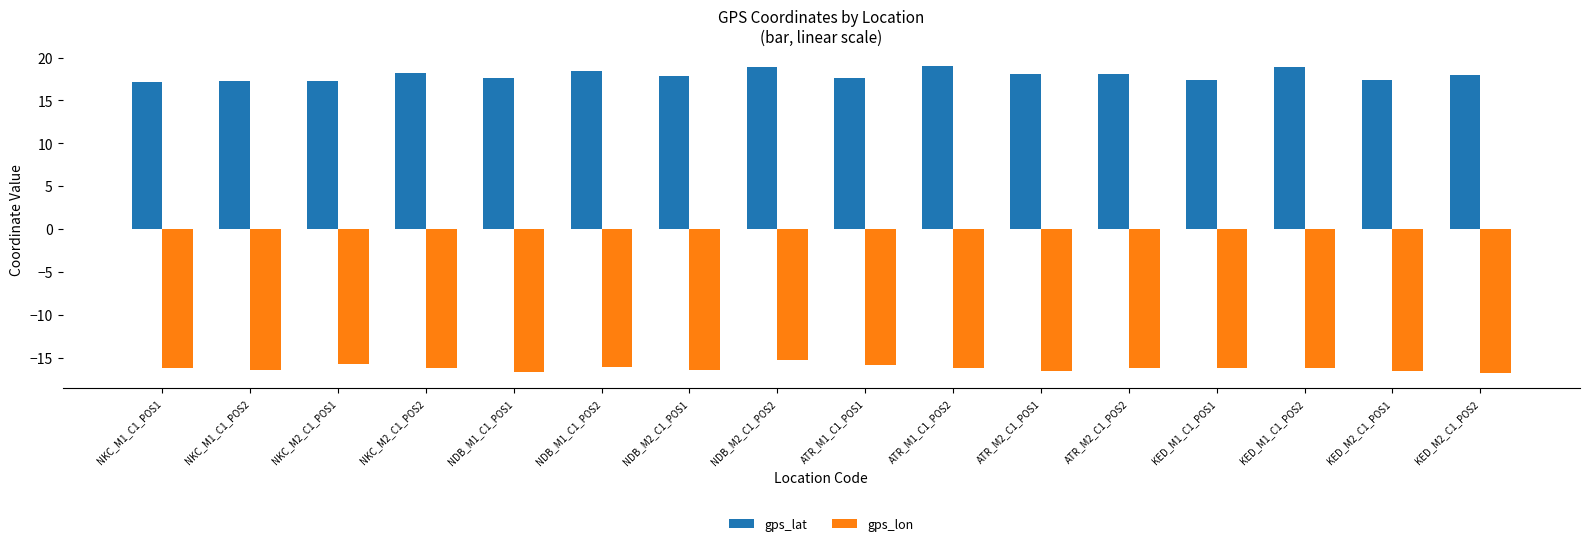

List the series in order of their overall mean, lowest first.

gps_lon, gps_lat